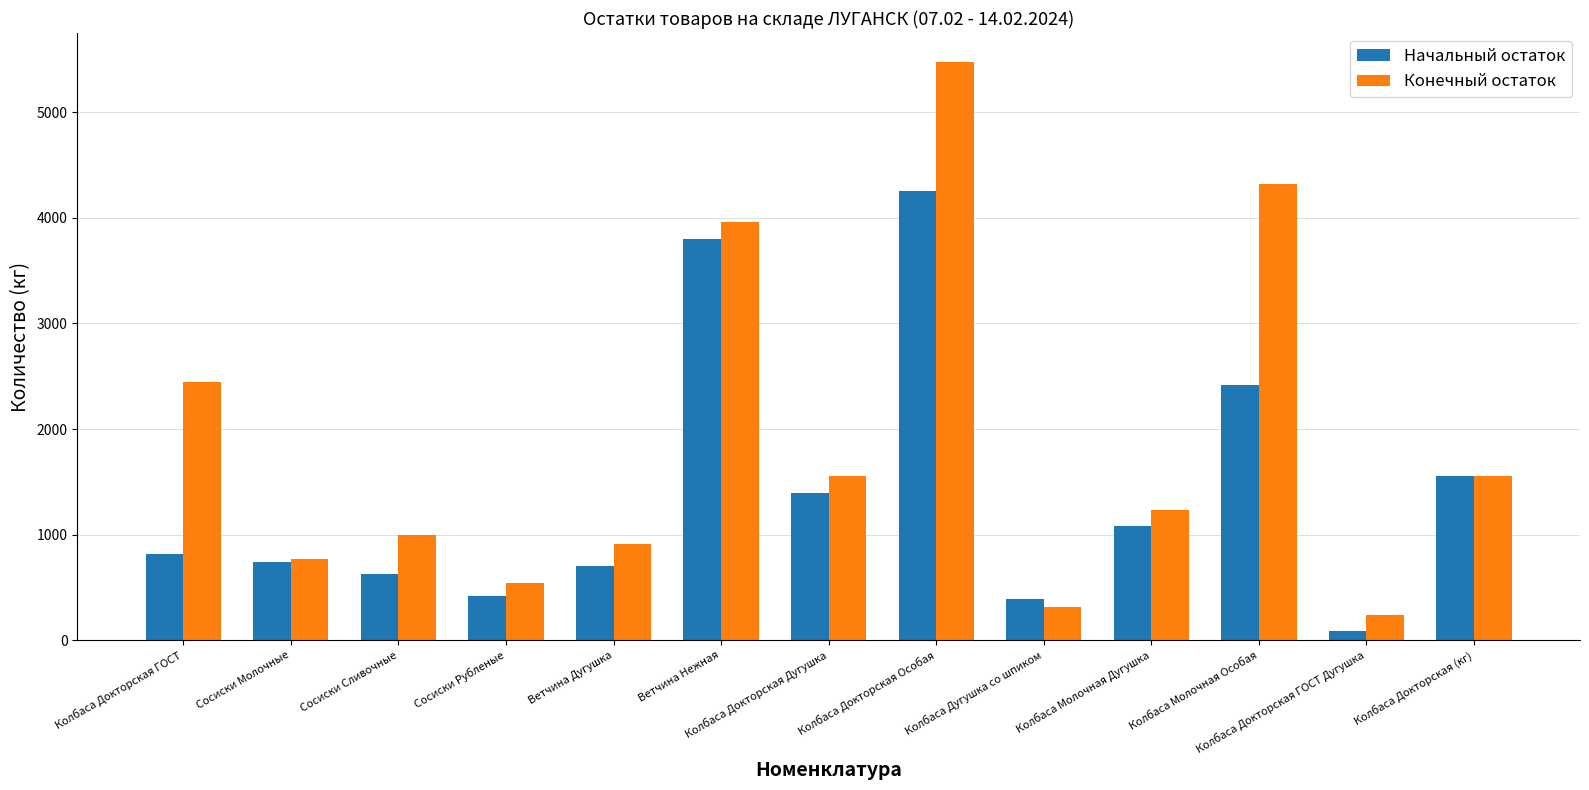

Is the value of Конечный остаток at Колбаса Докторская ГОСТ Дугушка greater than the value of Начальный остаток at Колбаса Докторская Особая?

No